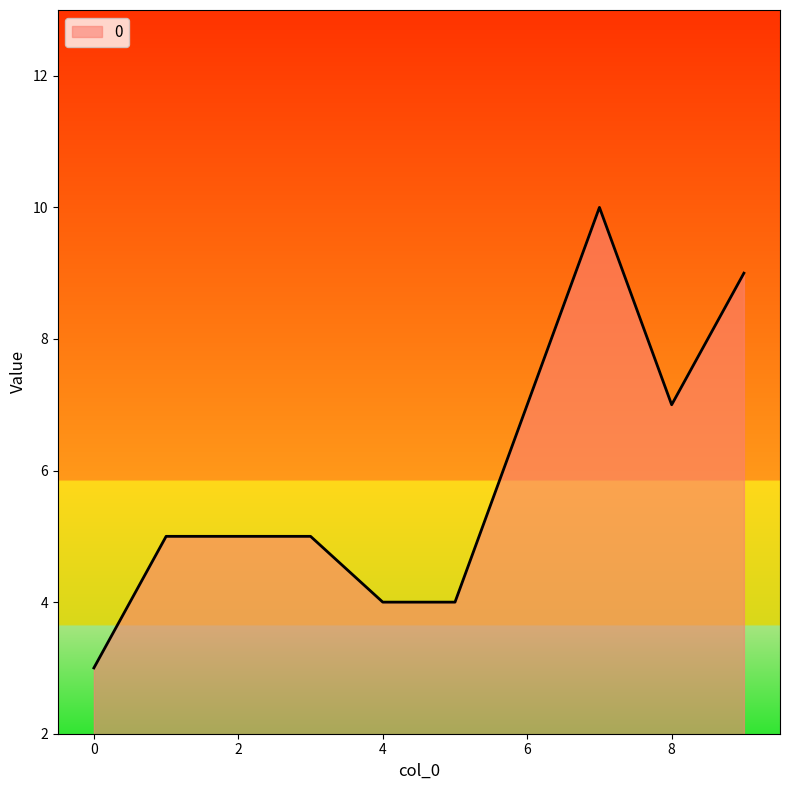

How many lines are shown in the chart?

1